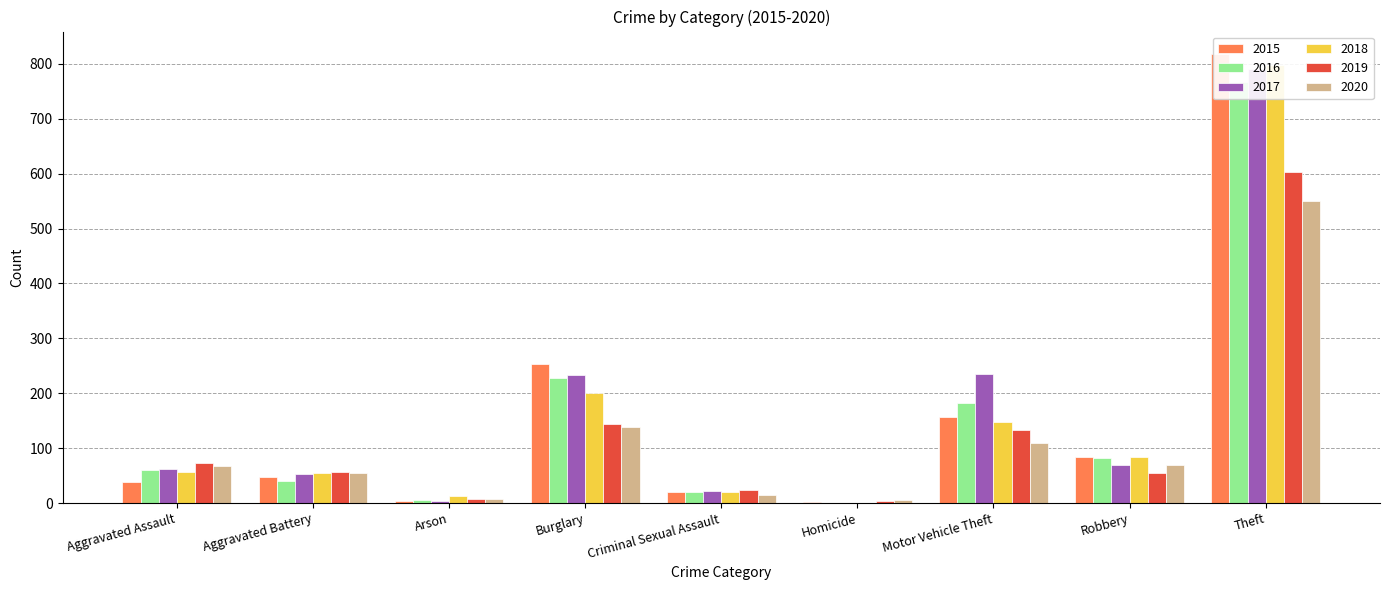

What is the difference between the second highest and minimum values in the 2015 series?

252